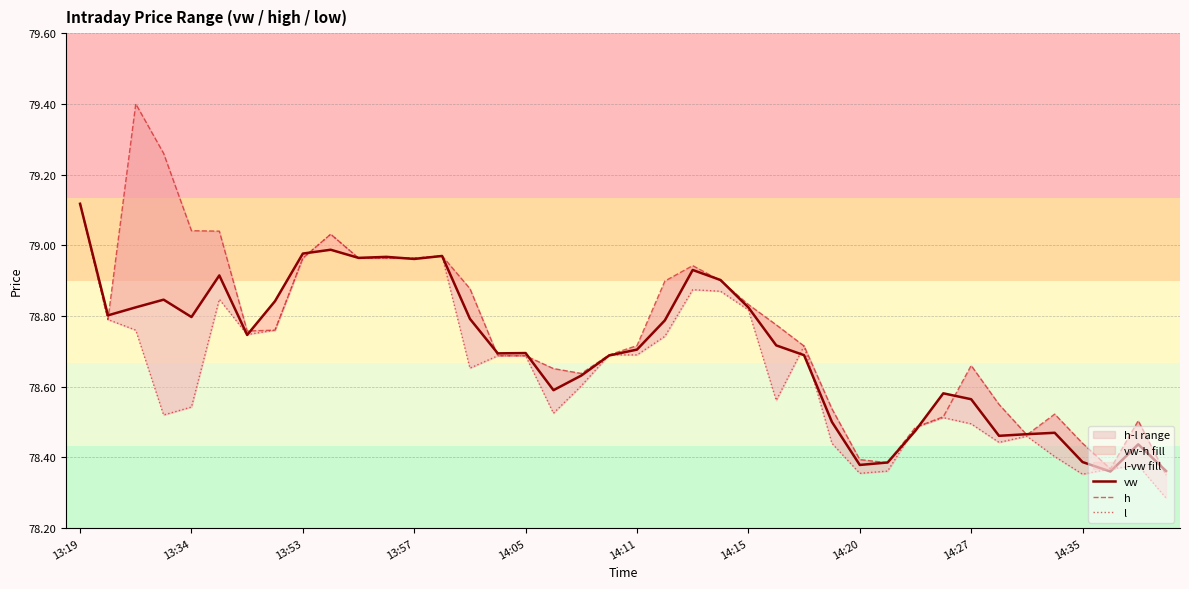

Does the chart have visible grid lines?

Yes